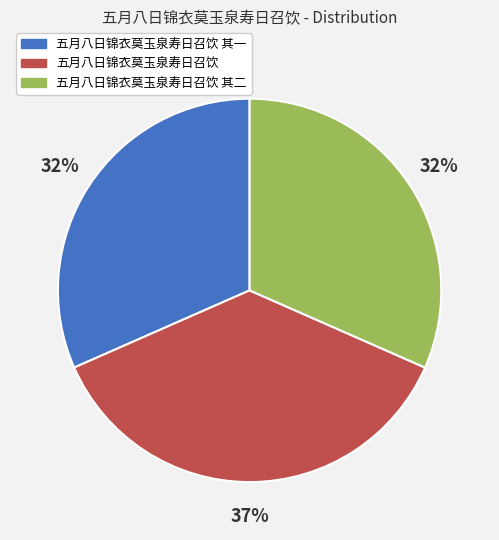

How many segments does this pie chart have?

3